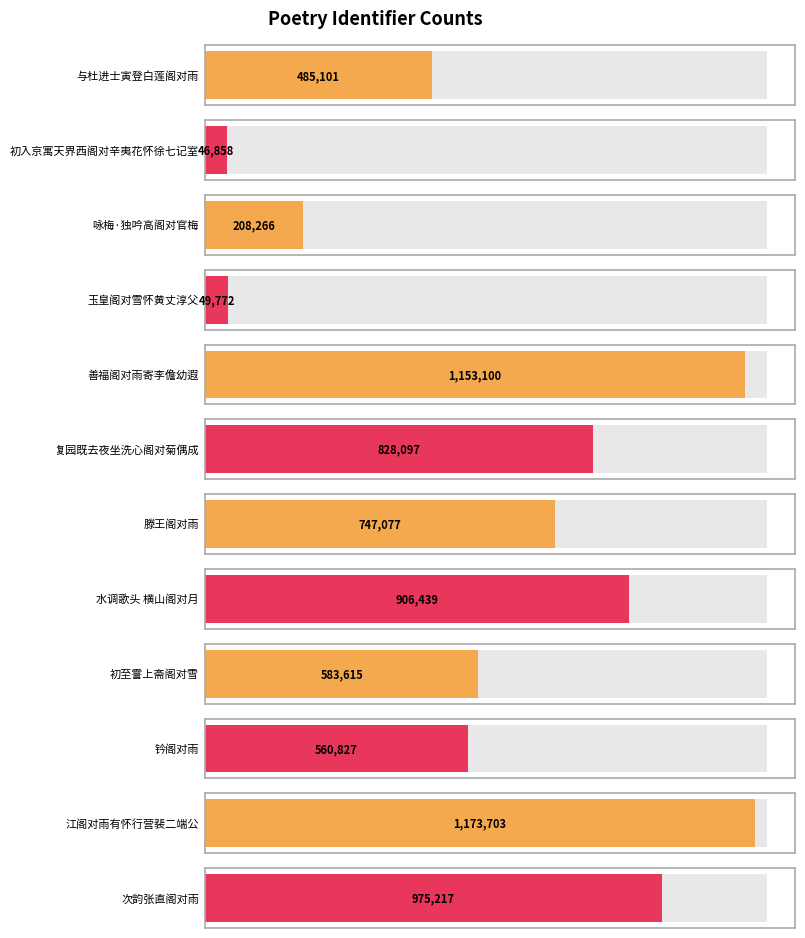

What is the difference between the values at 钤阁对雨 and 善福阁对雨寄李儋幼遐?

592273